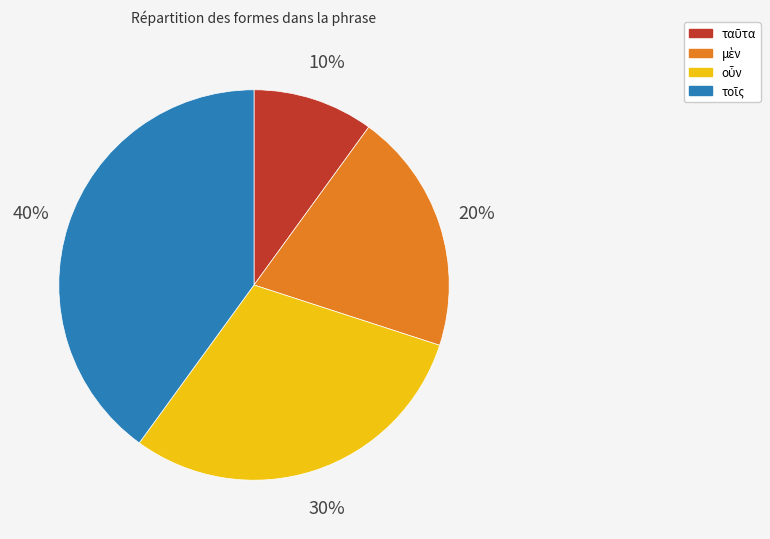

Does any single category account for the majority?

No